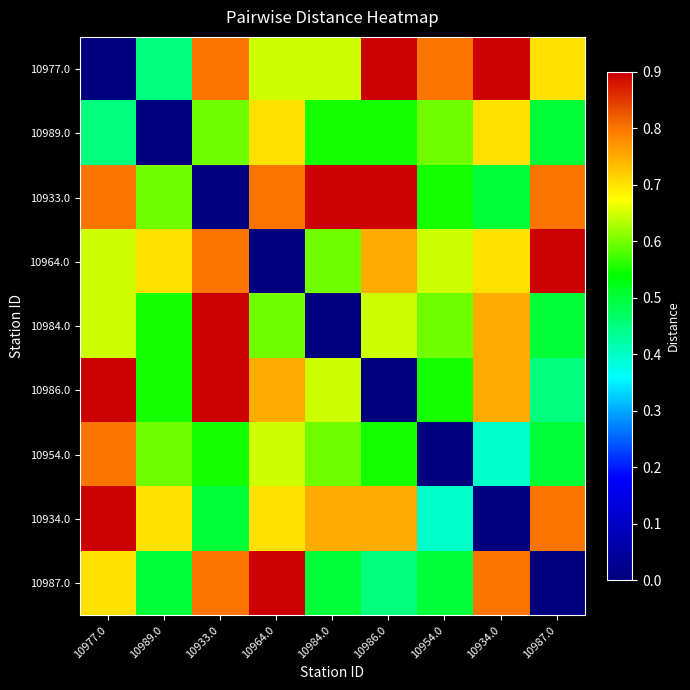

Reading left to right, list all the values displayed in this chart.

10977.0: 10977.0=0.0	10989.0=0.5	10933.0=0.8	10964.0=0.7	10984.0=0.7	10986.0=0.9	10954.0=0.8	10934.0=0.9	10987.0=0.7
10989.0: 10977.0=0.5	10989.0=0.0	10933.0=0.6	10964.0=0.7	10984.0=0.6	10986.0=0.6	10954.0=0.6	10934.0=0.7	10987.0=0.5
10933.0: 10977.0=0.8	10989.0=0.6	10933.0=0.0	10964.0=0.8	10984.0=0.9	10986.0=0.9	10954.0=0.6	10934.0=0.5	10987.0=0.8
10964.0: 10977.0=0.7	10989.0=0.7	10933.0=0.8	10964.0=0.0	10984.0=0.6	10986.0=0.8	10954.0=0.7	10934.0=0.7	10987.0=0.9
10984.0: 10977.0=0.7	10989.0=0.6	10933.0=0.9	10964.0=0.6	10984.0=0.0	10986.0=0.7	10954.0=0.6	10934.0=0.8	10987.0=0.5
10986.0: 10977.0=0.9	10989.0=0.6	10933.0=0.9	10964.0=0.8	10984.0=0.7	10986.0=0.0	10954.0=0.6	10934.0=0.8	10987.0=0.5
10954.0: 10977.0=0.8	10989.0=0.6	10933.0=0.6	10964.0=0.7	10984.0=0.6	10986.0=0.6	10954.0=0.0	10934.0=0.4	10987.0=0.5
10934.0: 10977.0=0.9	10989.0=0.7	10933.0=0.5	10964.0=0.7	10984.0=0.8	10986.0=0.8	10954.0=0.4	10934.0=0.0	10987.0=0.8
10987.0: 10977.0=0.7	10989.0=0.5	10933.0=0.8	10964.0=0.9	10984.0=0.5	10986.0=0.5	10954.0=0.5	10934.0=0.8	10987.0=0.0